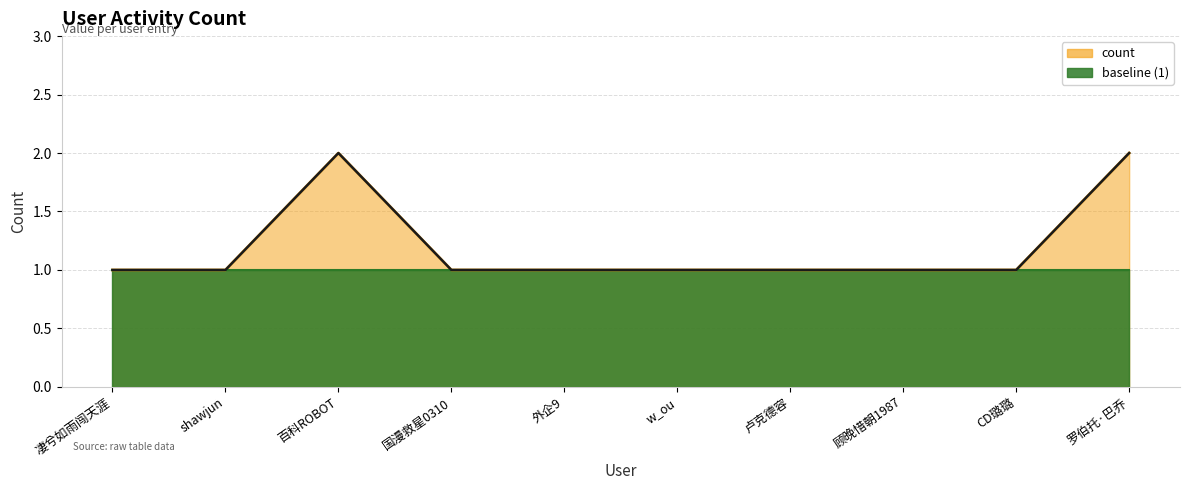

What is the value of the 9th point from the left?

1